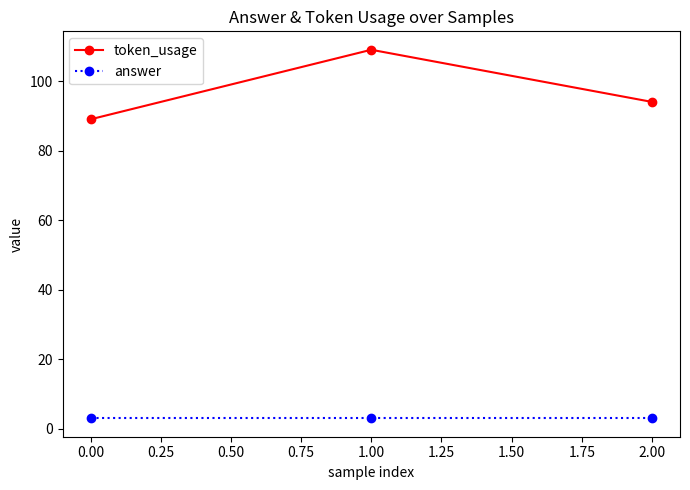

What is the value of the answer point at the 1st from the left?

3